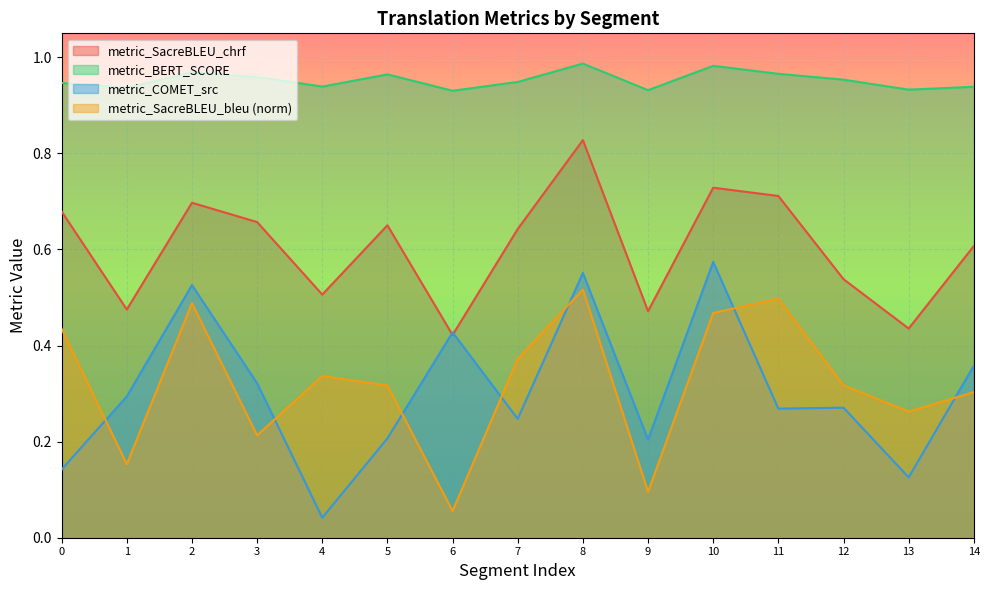

At which label is metric_BERT_SCORE closest to 0?

6